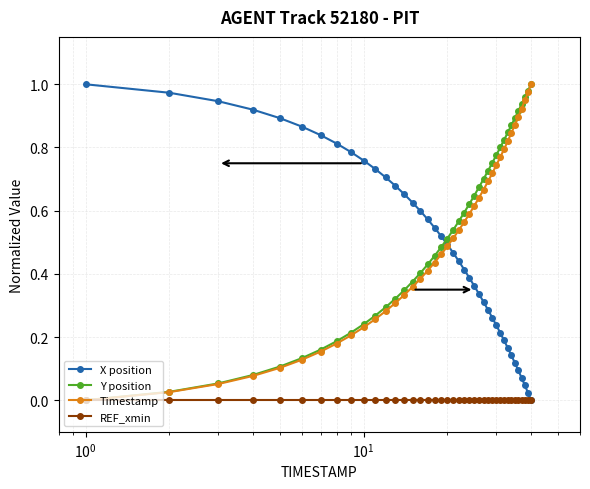

How many series are shown in this chart?

4